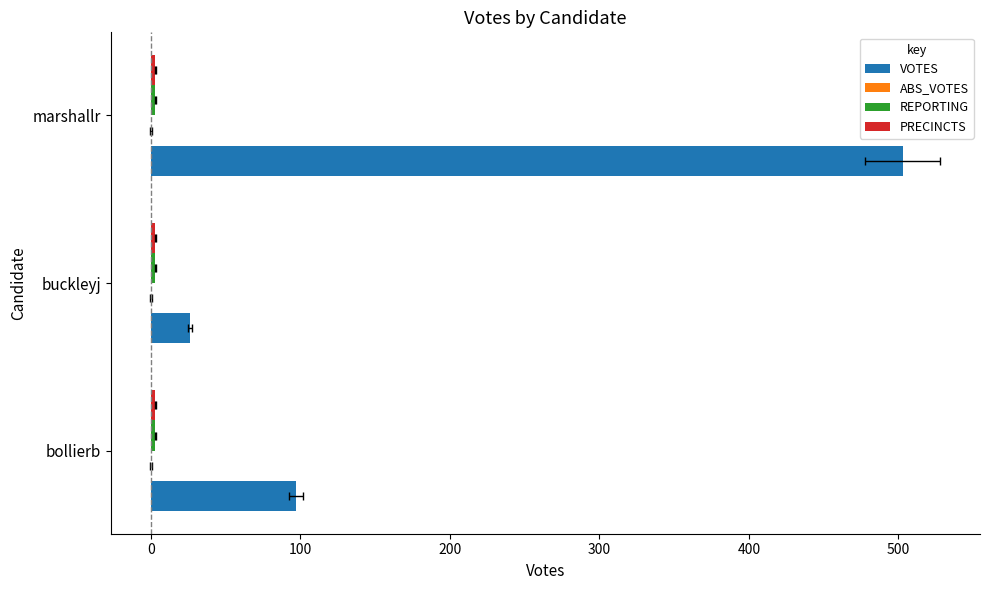

How many categories are shown in the chart?

3